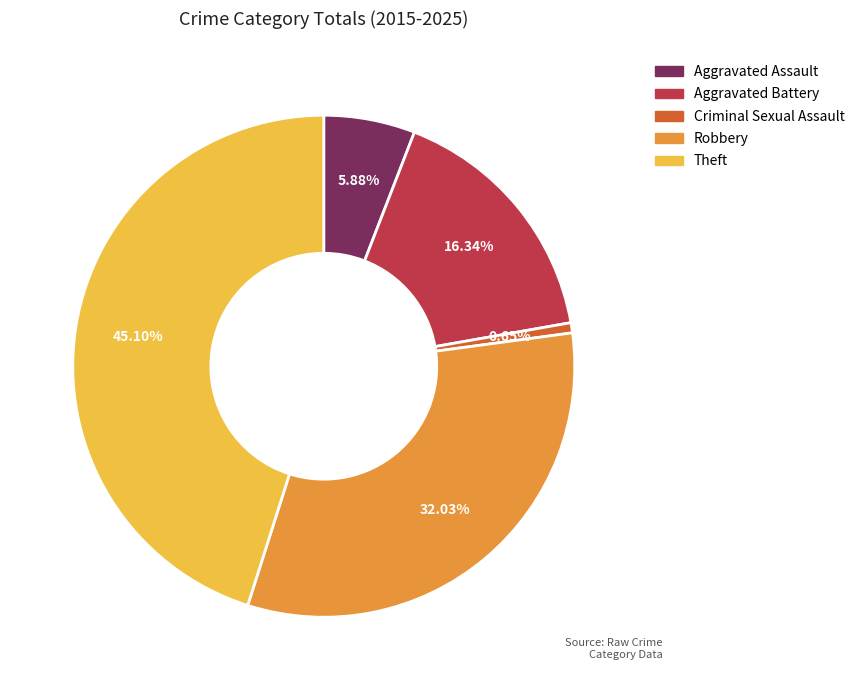

How many segments does this pie chart have?

5